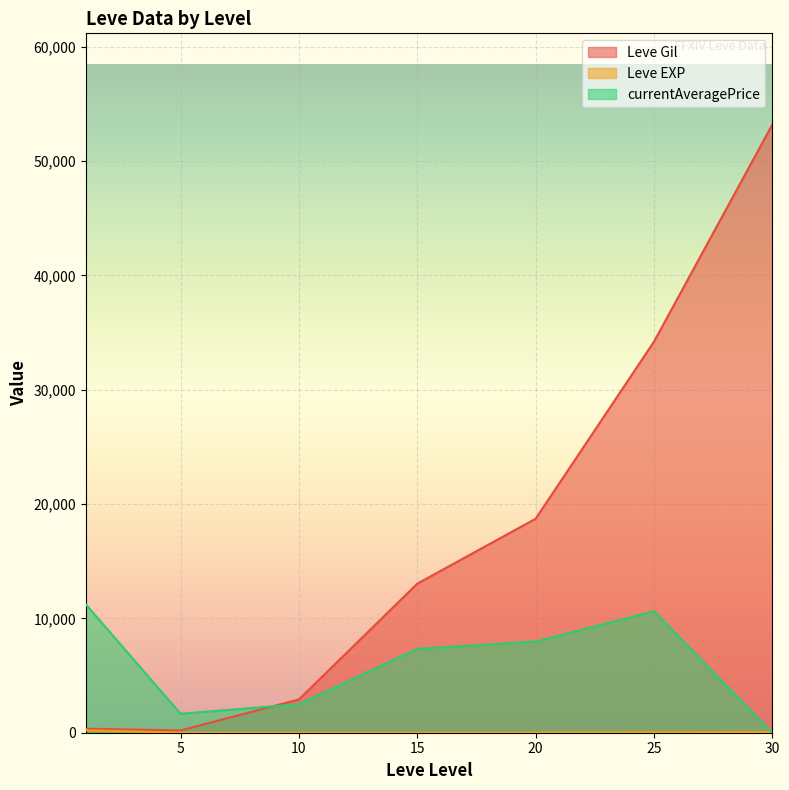

What is the value of the Leve EXP point at the 4th from the left?

1